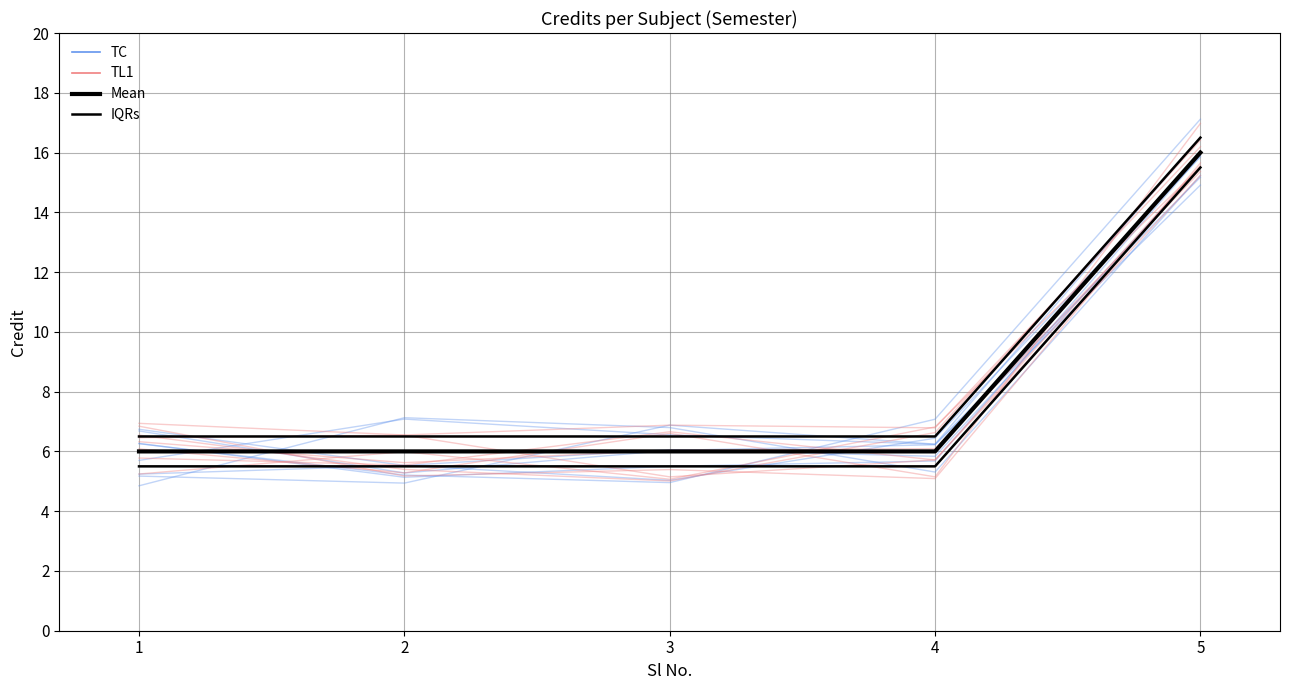

Does the chart display data point markers on the line(s)?

No